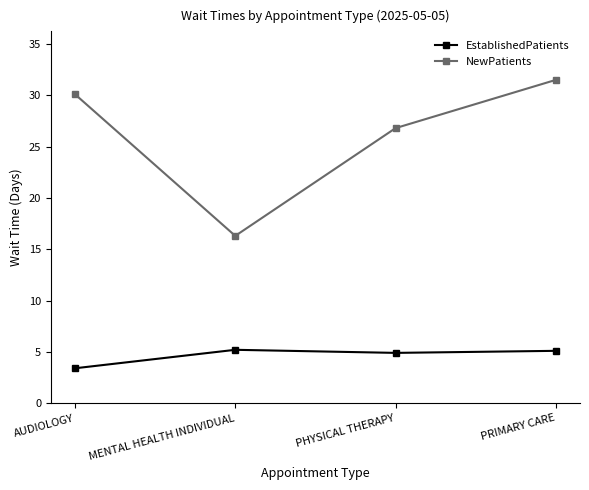

Which series has the largest total across all categories?

NewPatients